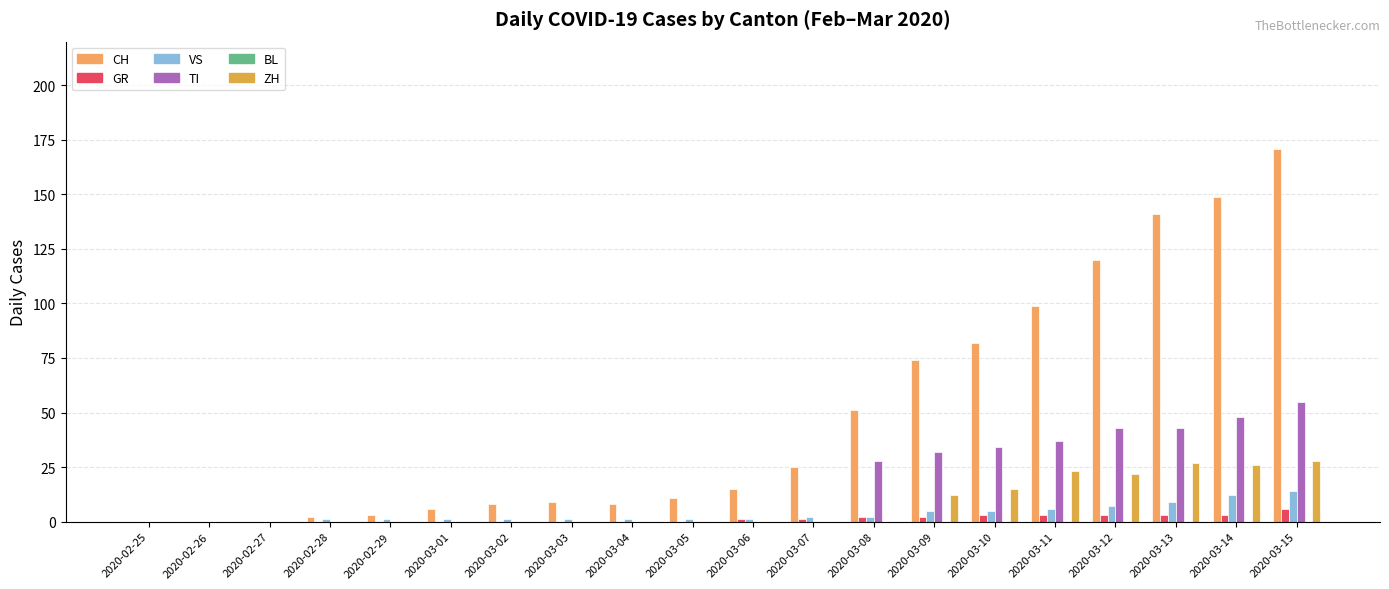

At which category does the chart reach its peak across all series?

2020-03-15